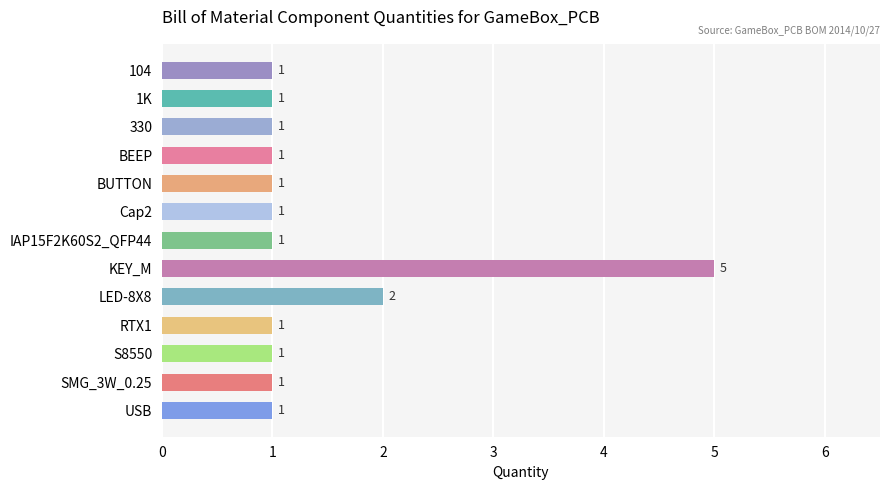

Approximately how many times larger is the value at S8550 compared to BUTTON?

1.0